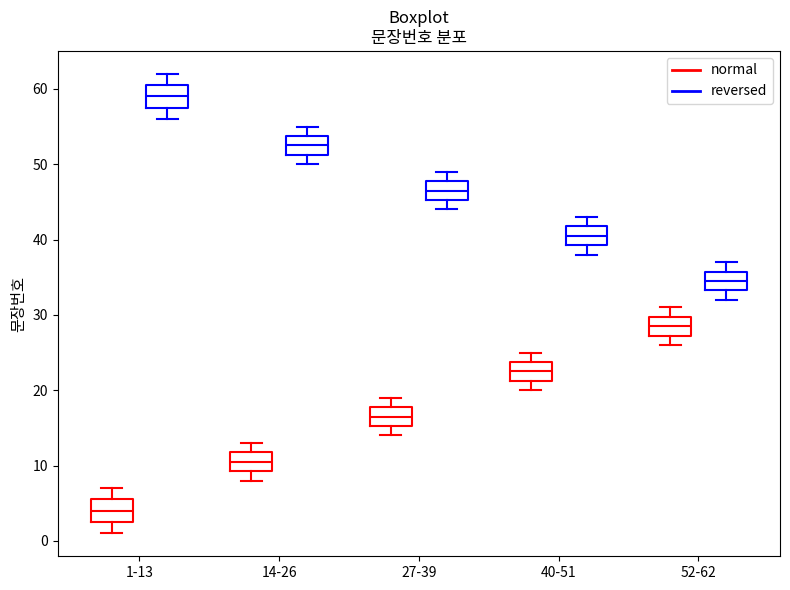

Where does the median line of the box for 1-13 (reversed) sit on the y-axis? The values are not printed on the chart, so give them approximately, as read against the axis.

59